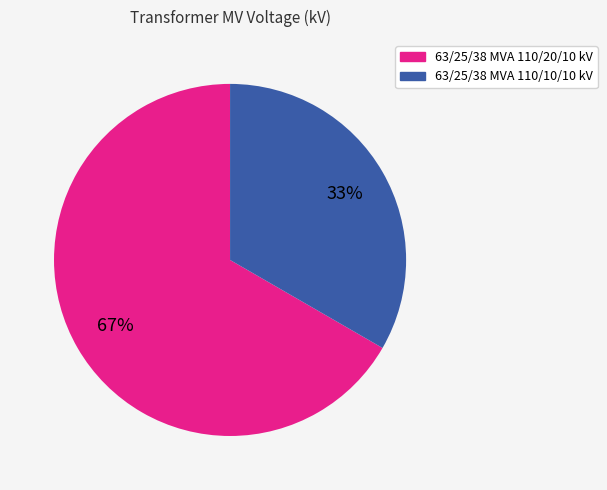

Combined, do 63/25/38 MVA 110/10/10 kV and 63/25/38 MVA 110/20/10 kV account for over 50%?

Yes